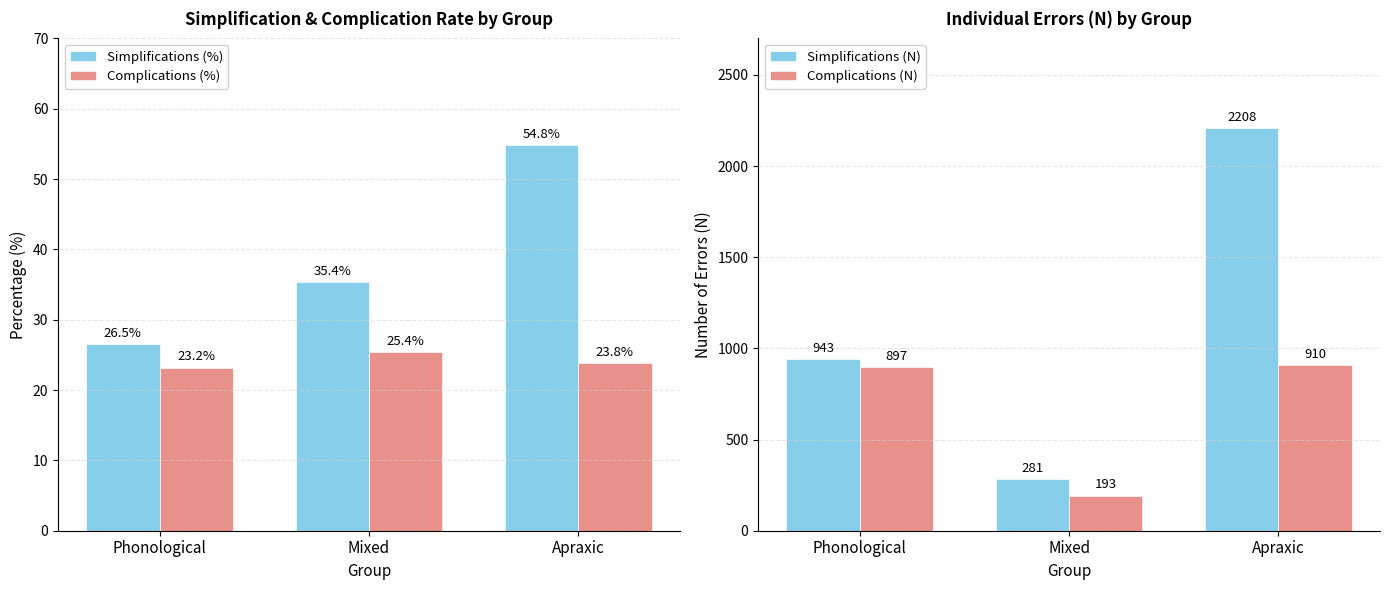

What are all the series names shown in the legend?

Simplifications (%), Complications (%), Simplifications (N), Complications (N)